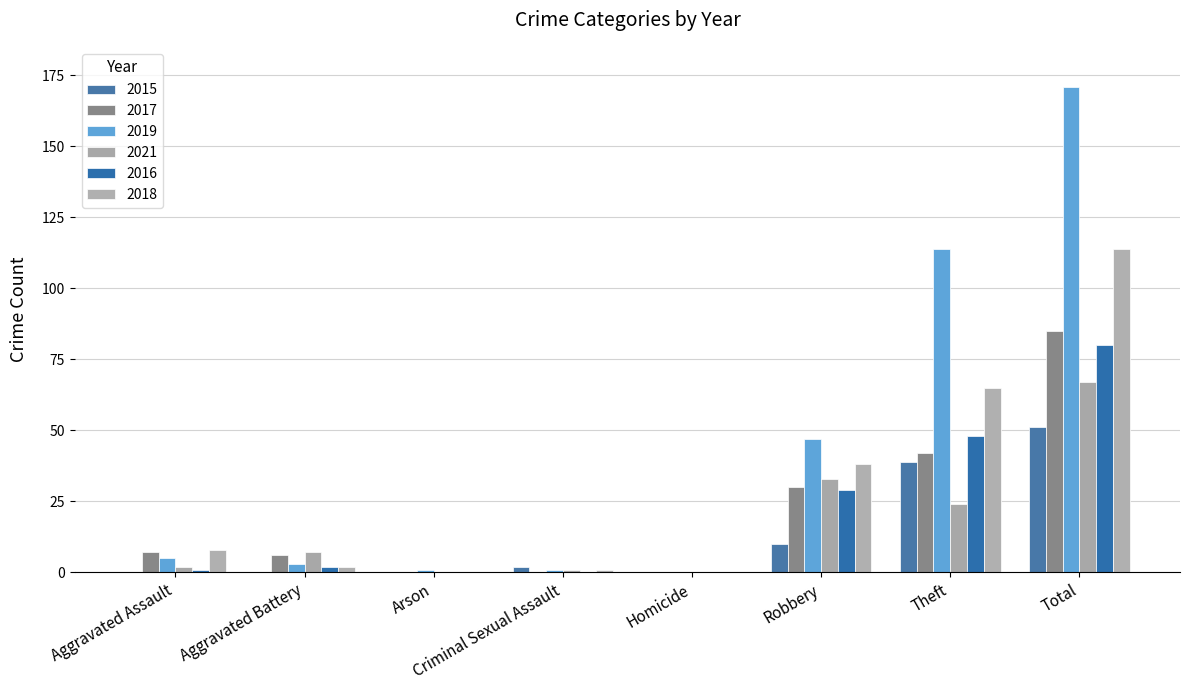

Does the chart contain stacked bars?

No